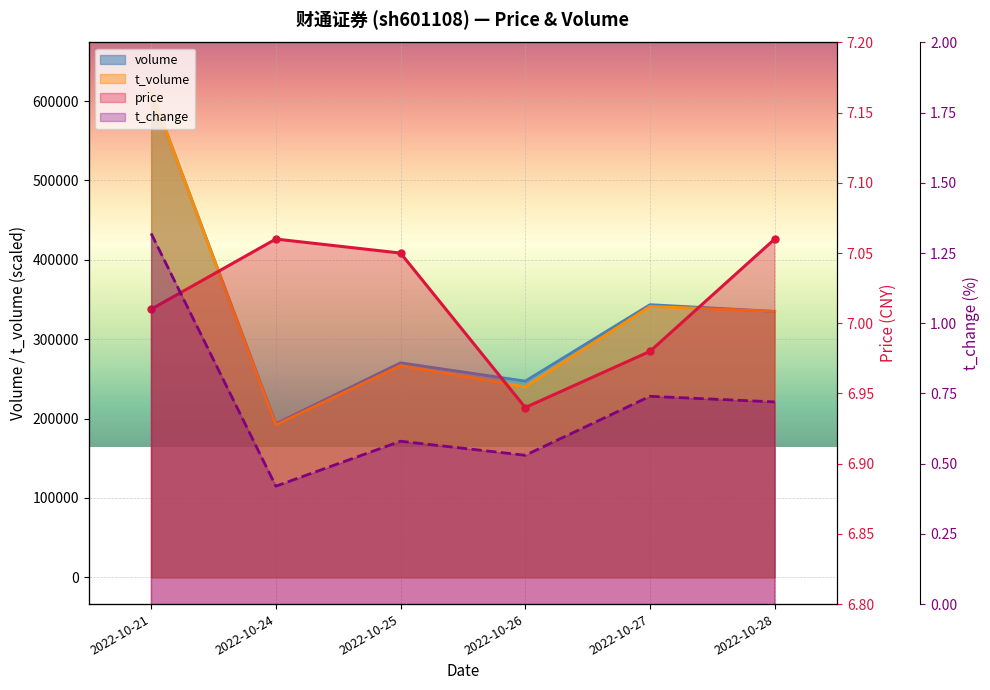

Which category has the lowest value in the volume series?

2022-10-24